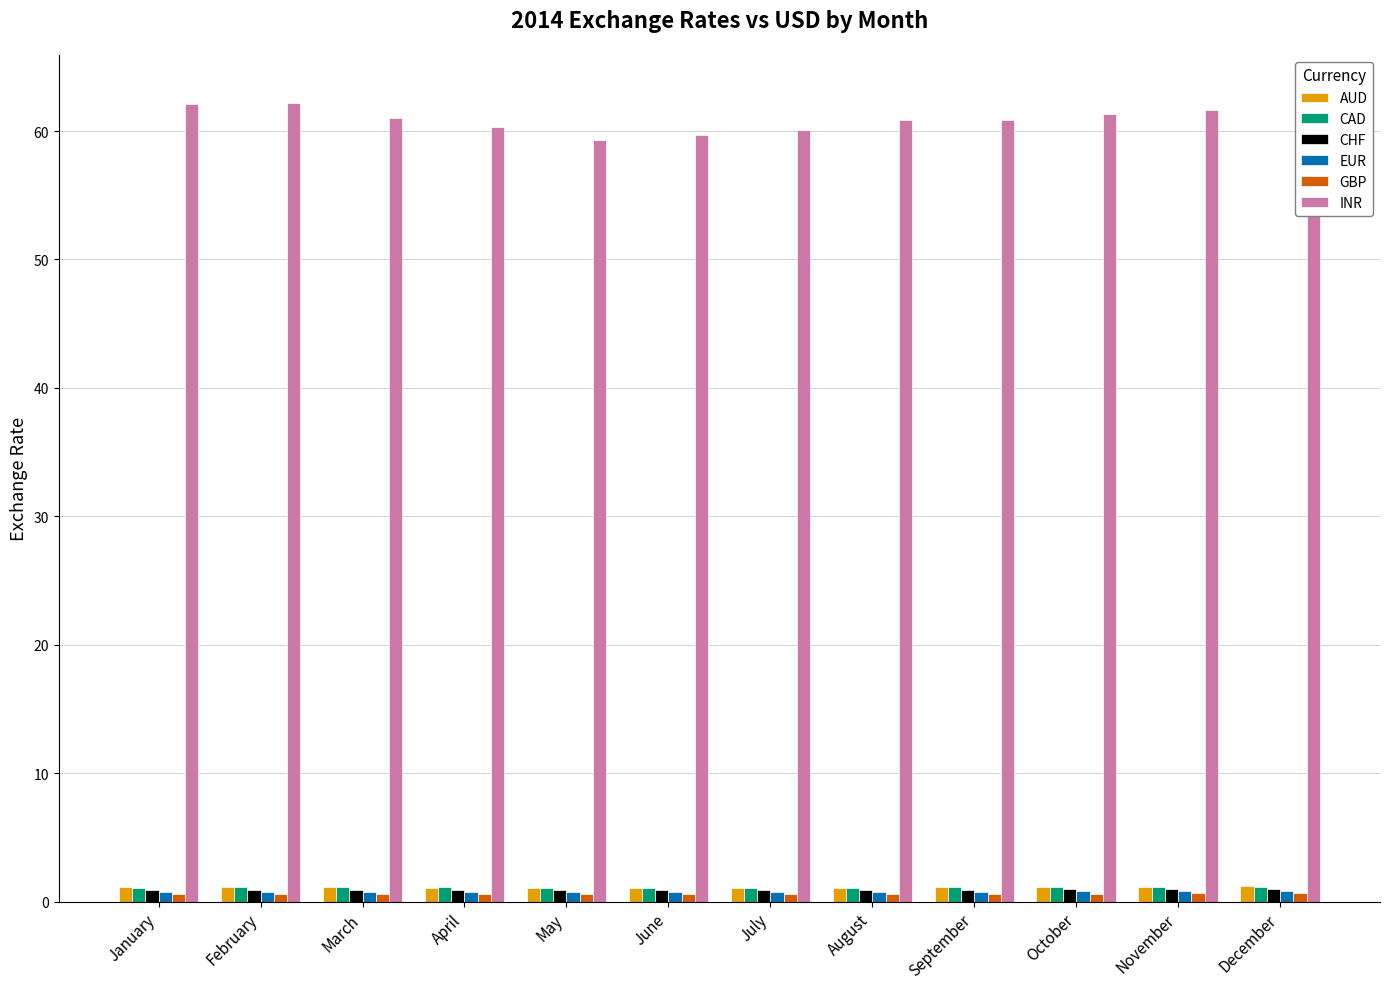

Which category has the lowest value across all series?

July